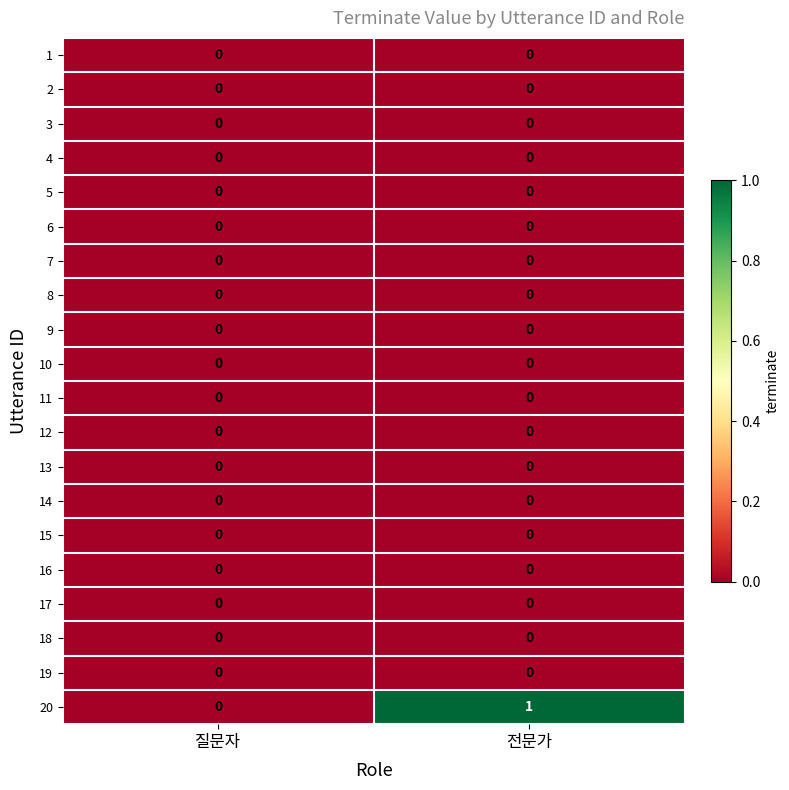

Which series has the largest total across all categories?

20